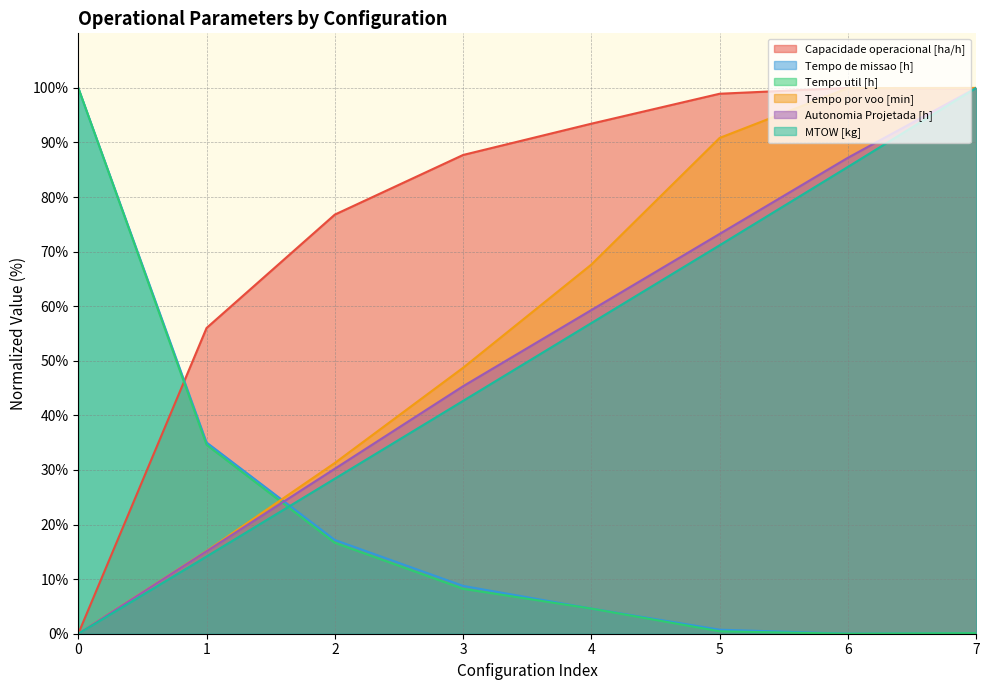

Reading right to left, transcribe all the data shown in this chart.

Capacidade operacional [ha/h]: 7=99.9	6=100.0	5=98.9	4=93.4	3=87.7	2=76.8	1=56.0	0=0.0
Tempo de missao [h]: 7=0.1	6=0.0	5=0.7	4=4.6	3=8.8	2=17.2	1=35.0	0=100.0
Tempo util [h]: 7=0.1	6=0.0	5=0.4	4=4.6	3=8.2	2=16.6	1=34.6	0=100.0
Tempo por voo [min]: 7=100.0	6=100.0	5=90.8	4=67.6	3=48.7	2=31.3	1=15.2	0=0.0
Autonomia Projetada [h]: 7=100.0	6=87.2	5=73.3	4=59.3	3=45.3	2=30.2	1=15.1	0=0.0
MTOW [kg]: 7=100.0	6=85.5	5=71.2	4=56.9	3=42.7	2=28.4	1=14.1	0=0.0